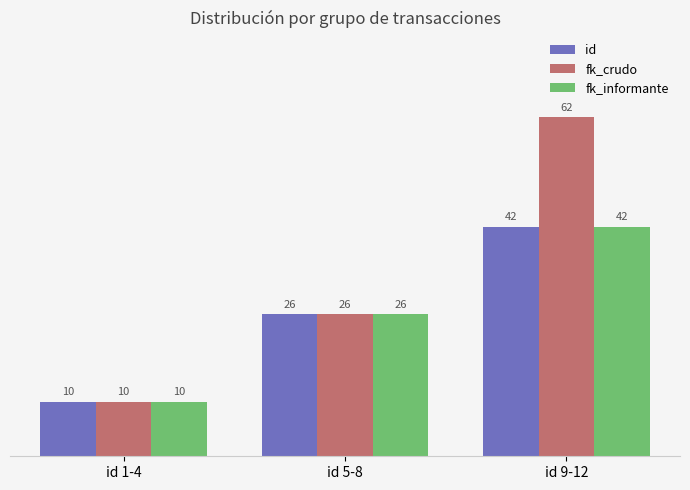

How many series are shown in this chart?

3